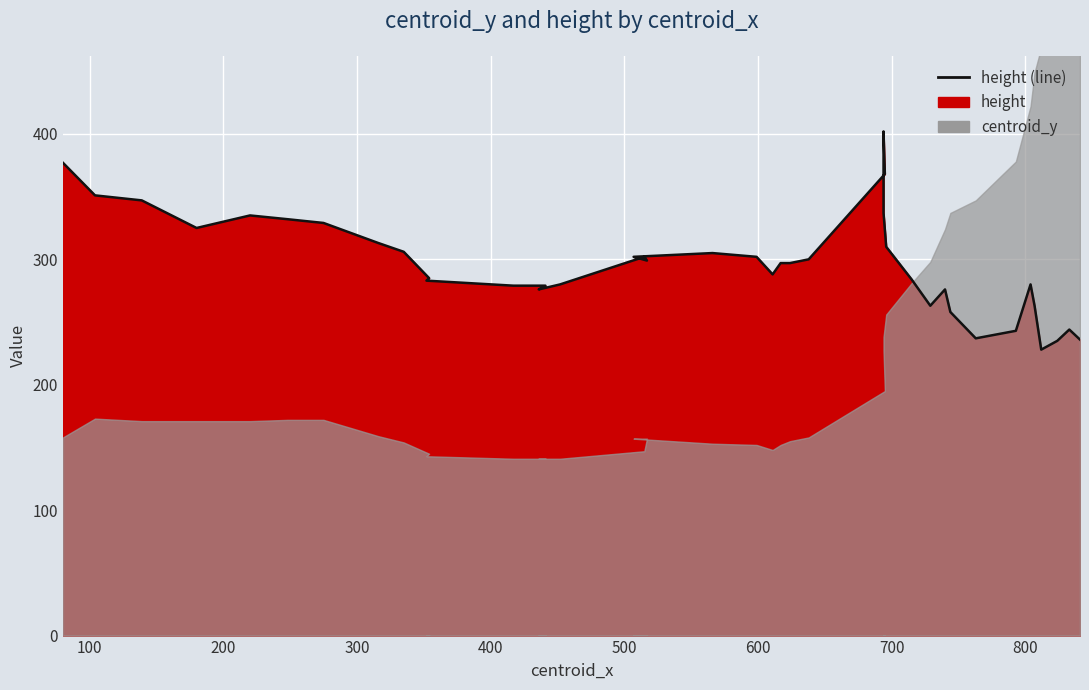

How many lines are shown in the chart?

1